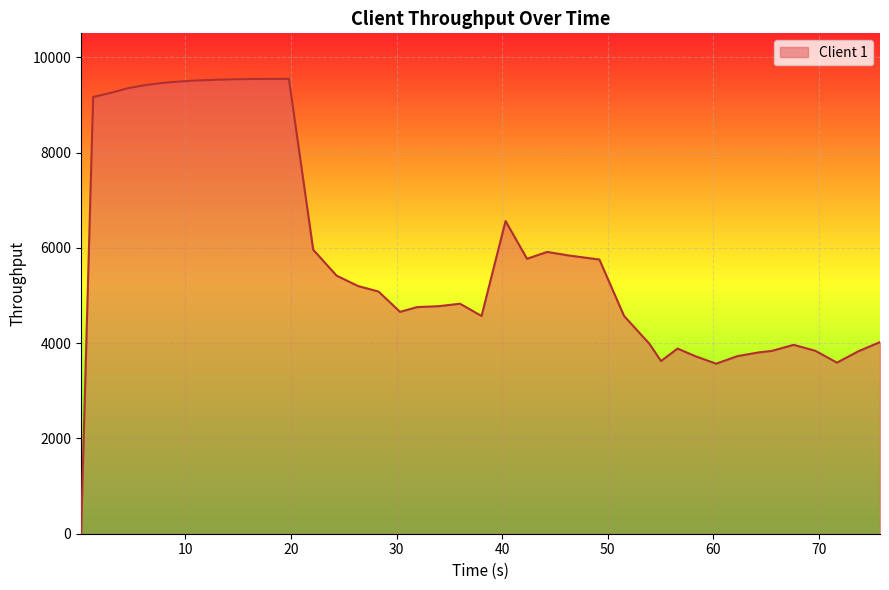

What is the difference between the maximum and minimum values?

9552.0